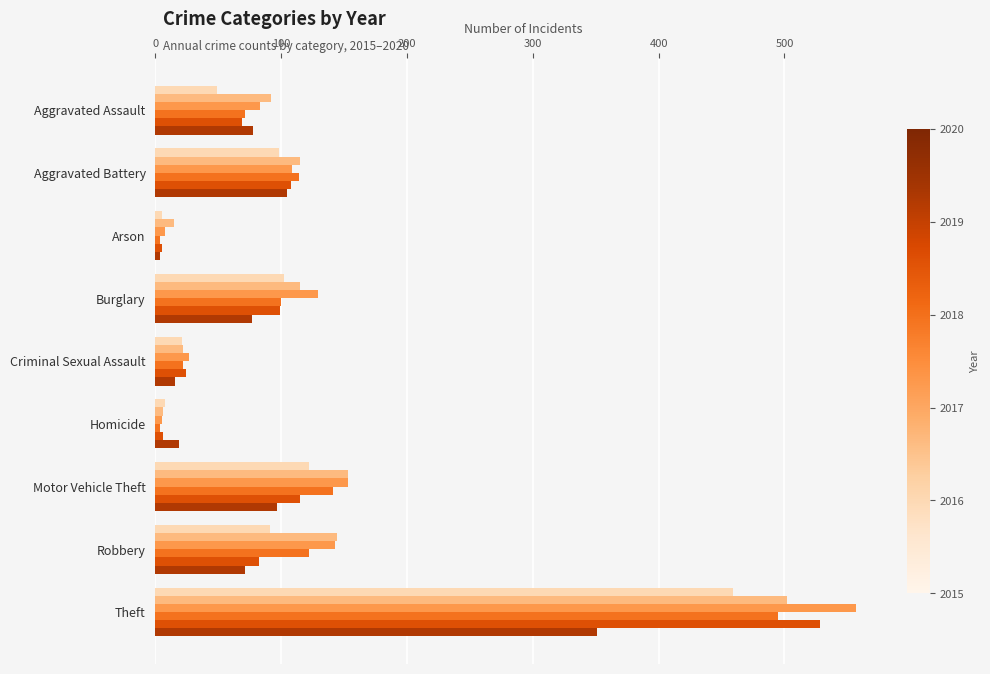

Which category has the highest value across all series?

Theft